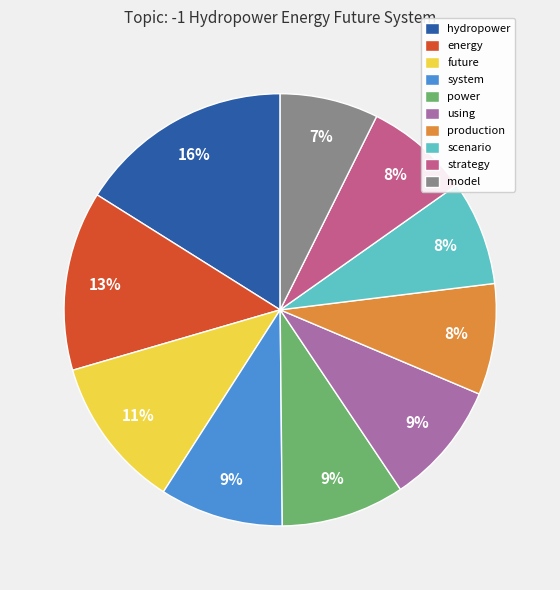

True or false: model accounts for 15% of the total.

False